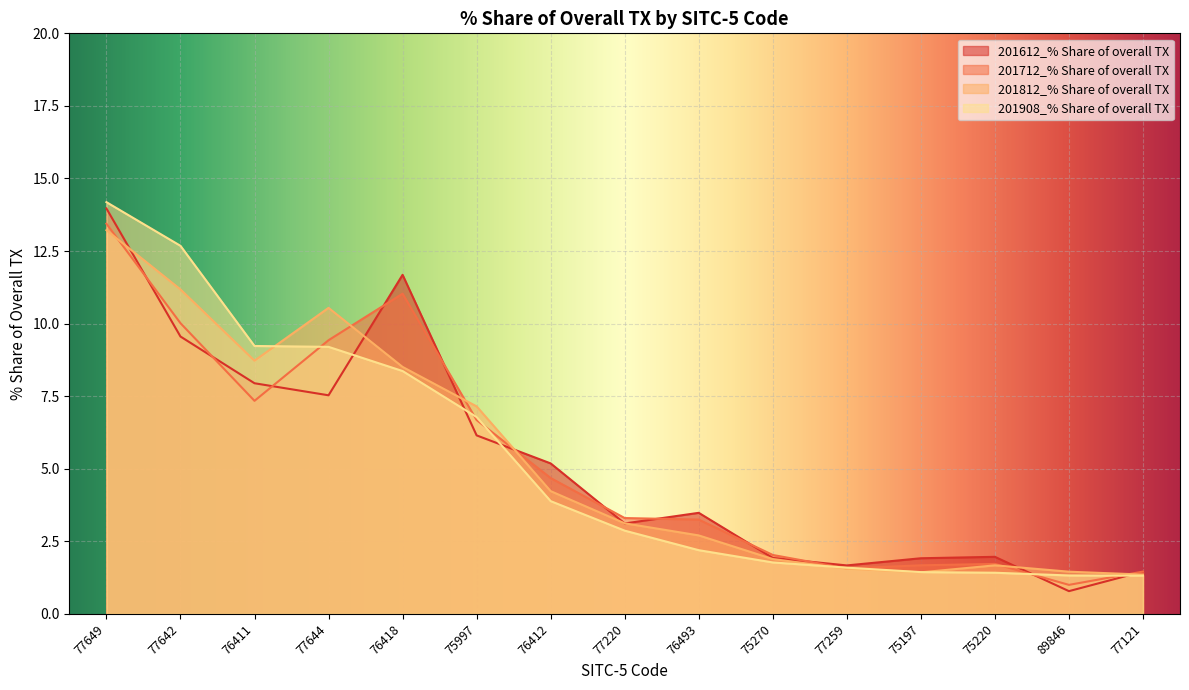

What are all the series names shown in the legend?

201612_% Share of overall TX, 201712_% Share of overall TX, 201812_% Share of overall TX, 201908_% Share of overall TX